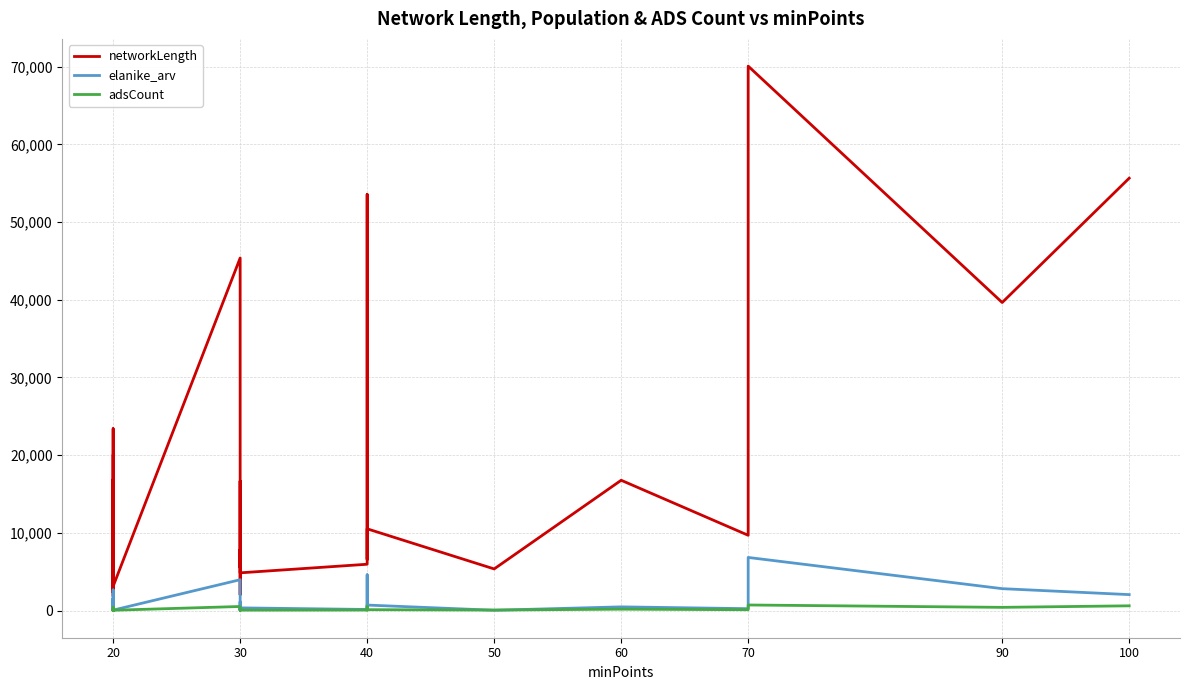

What is the value of the adsCount point at the 36th from the left?

171